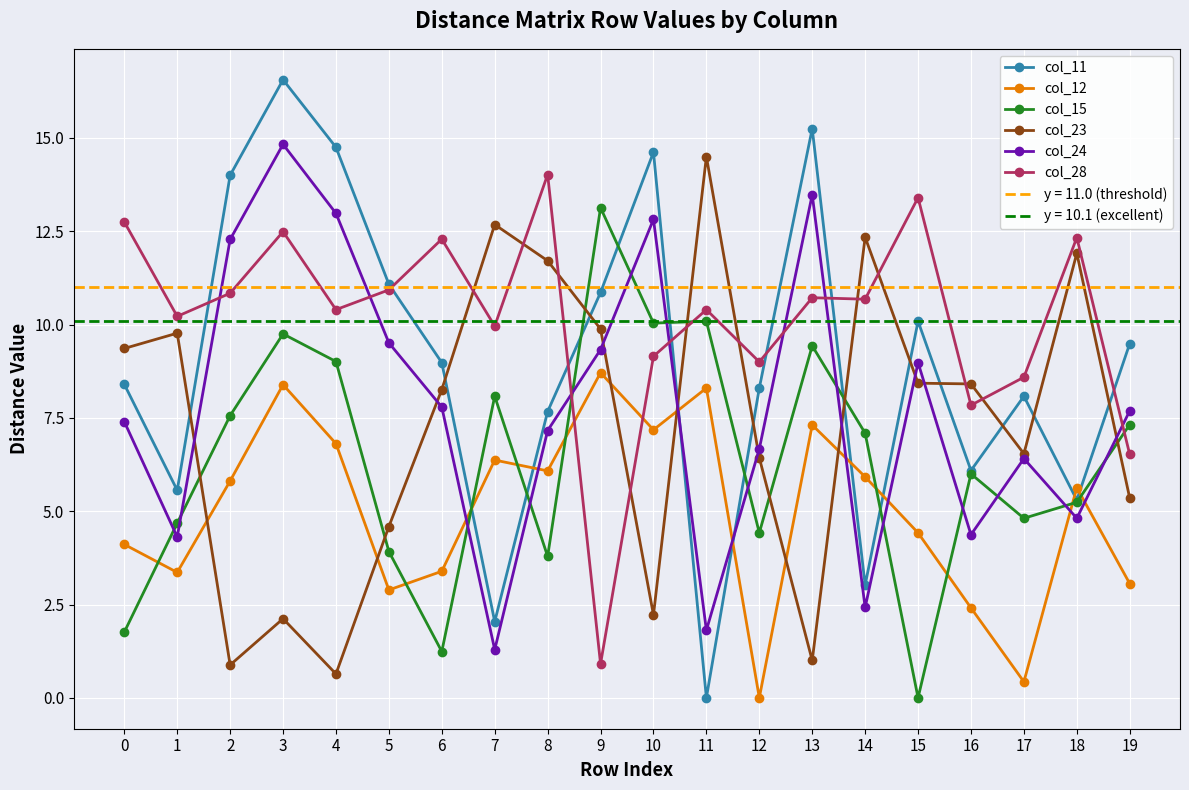

What is the sum of all col_24 values?

156.3